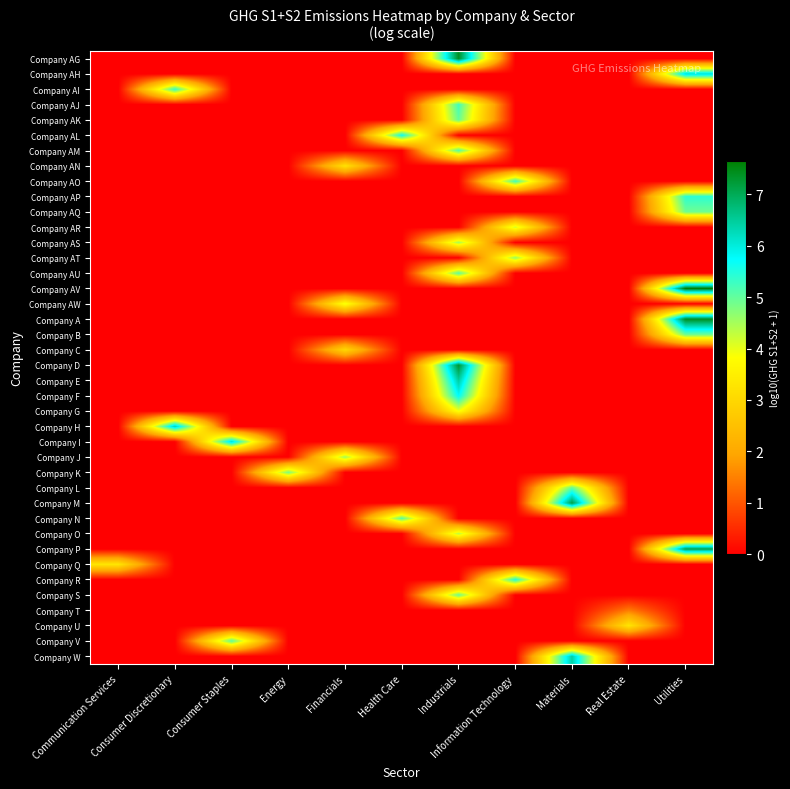

Which label corresponds to the smallest value in the chart?

Communication Services